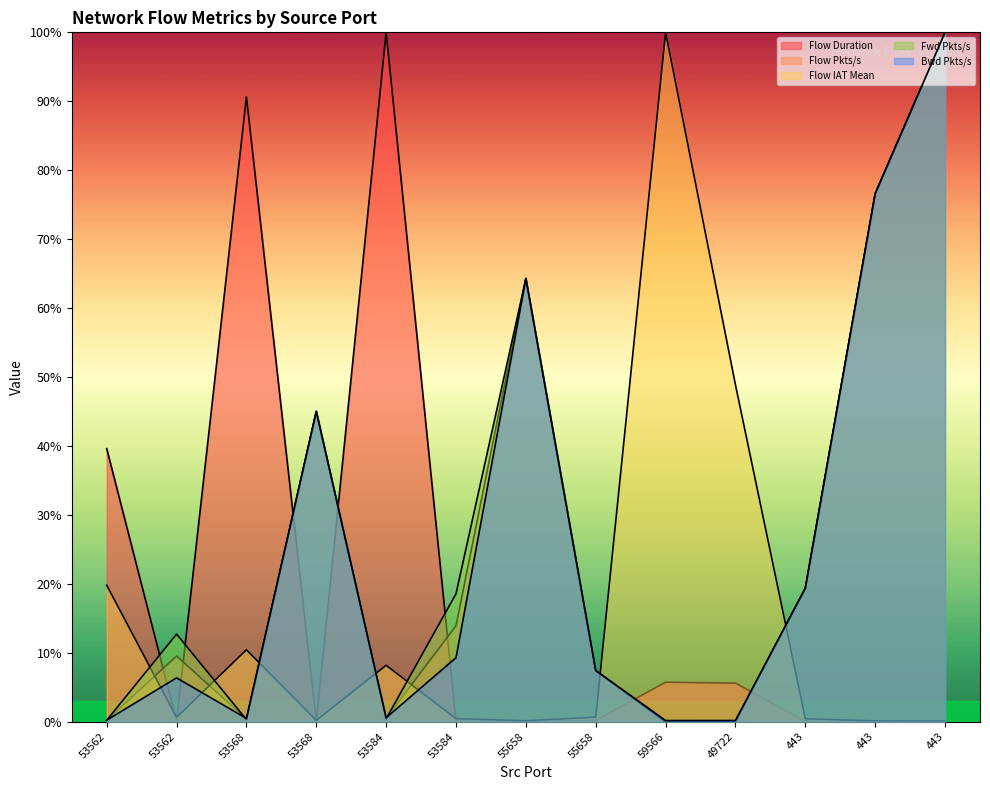

Is the value of Flow Duration at 443 greater than the value of Flow Pkts/s at 53568?

No